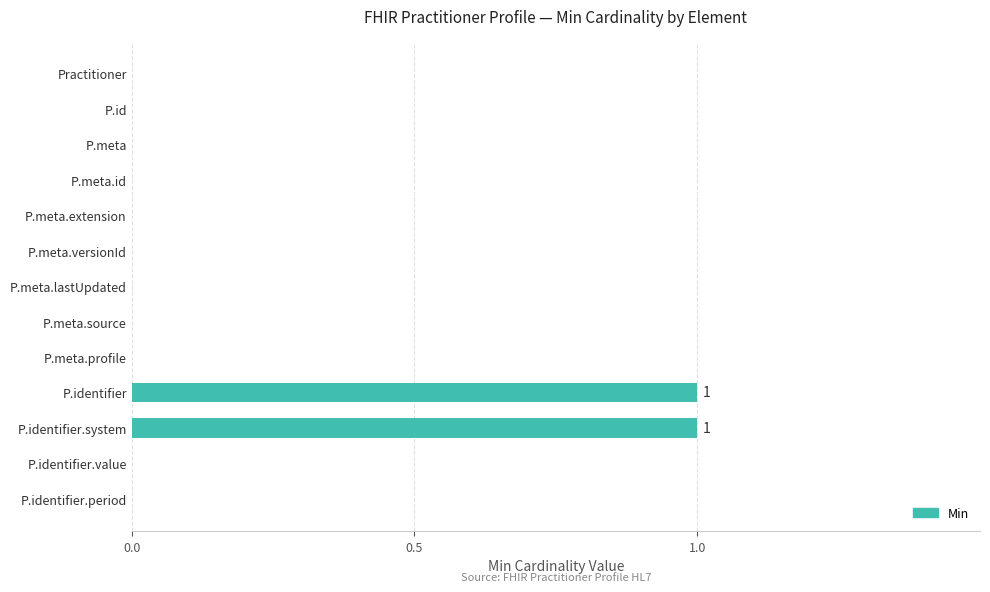

Reading bottom to top, list all the values displayed in this chart.

P.identifier.period=0	P.identifier.value=0	P.identifier.system=1	P.identifier=1	P.meta.profile=0	P.meta.source=0	P.meta.lastUpdated=0	P.meta.versionId=0	P.meta.extension=0	P.meta.id=0	P.meta=0	P.id=0	Practitioner=0